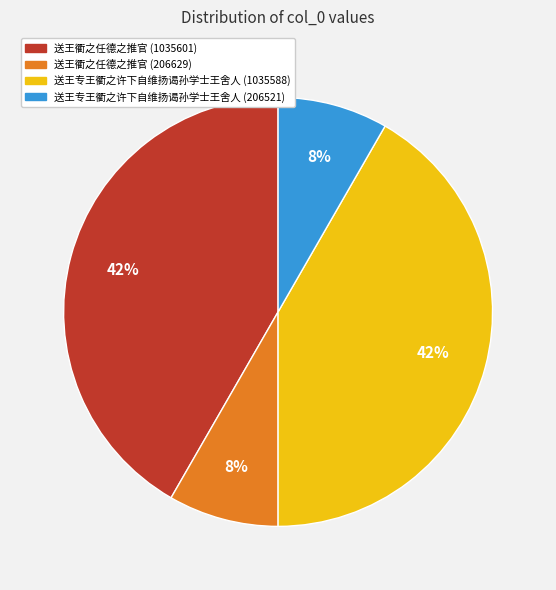

Which has a higher value, 送王专王衢之许下自维扬谒孙学士王舍人 (206521) or 送王衢之任德之推官 (1035601)?

送王衢之任德之推官 (1035601)